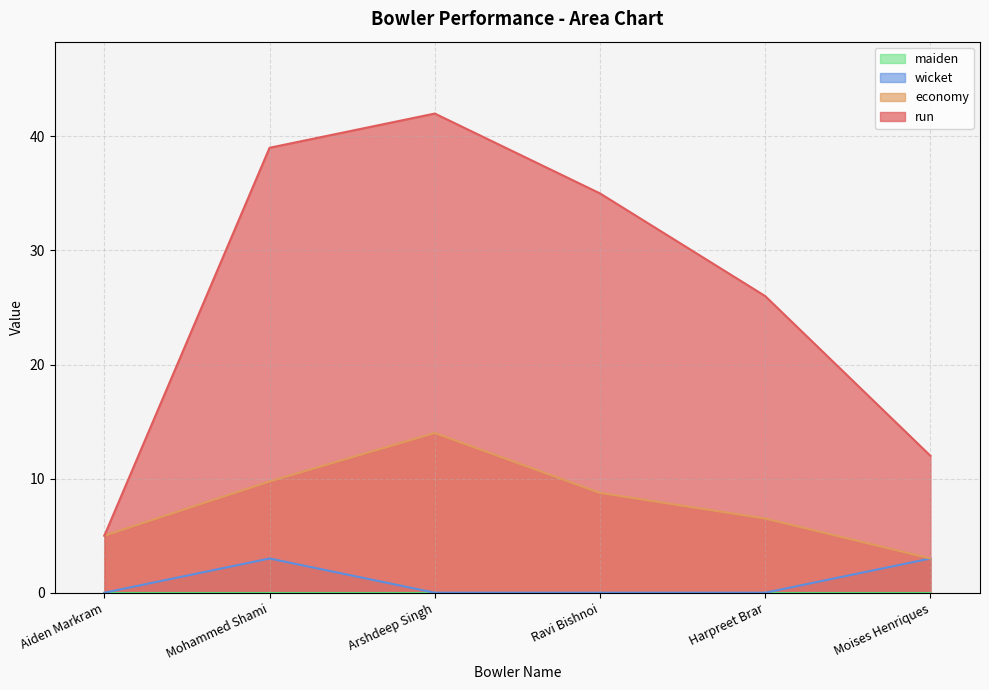

At which category does run reach its first local peak?

Arshdeep Singh